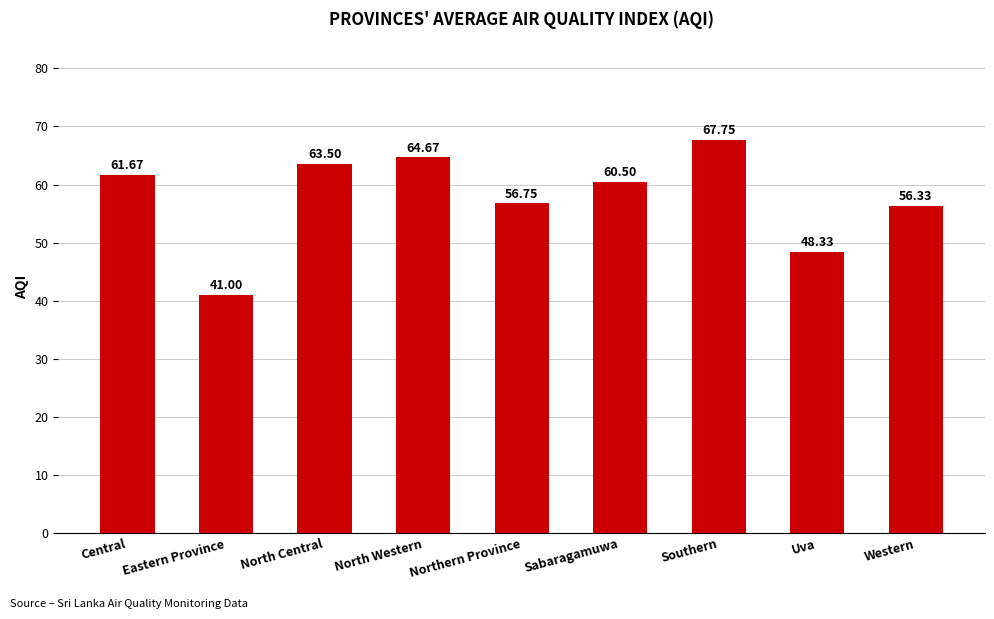

Which label corresponds to the largest value in the chart?

Southern